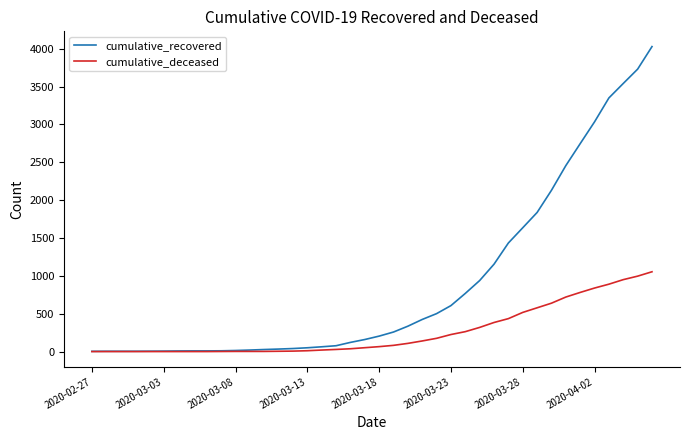

List the series in order of their peak value, lowest first.

cumulative_deceased, cumulative_recovered